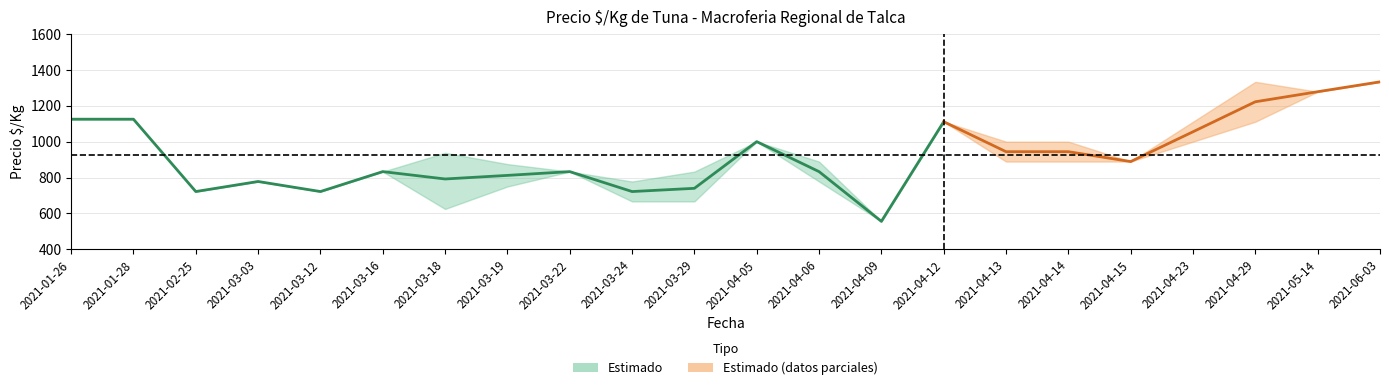

Rank the categories by Precio minimo value from highest to lowest.

2021-06-03, 2021-05-14, 2021-01-26, 2021-01-28, 2021-04-12, 2021-04-29, 2021-04-05, 2021-04-23, 2021-04-13, 2021-04-14, 2021-04-15, 2021-03-16, 2021-03-22, 2021-03-03, 2021-04-06, 2021-03-19, 2021-02-25, 2021-03-12, 2021-03-24, 2021-03-29, 2021-03-18, 2021-04-09